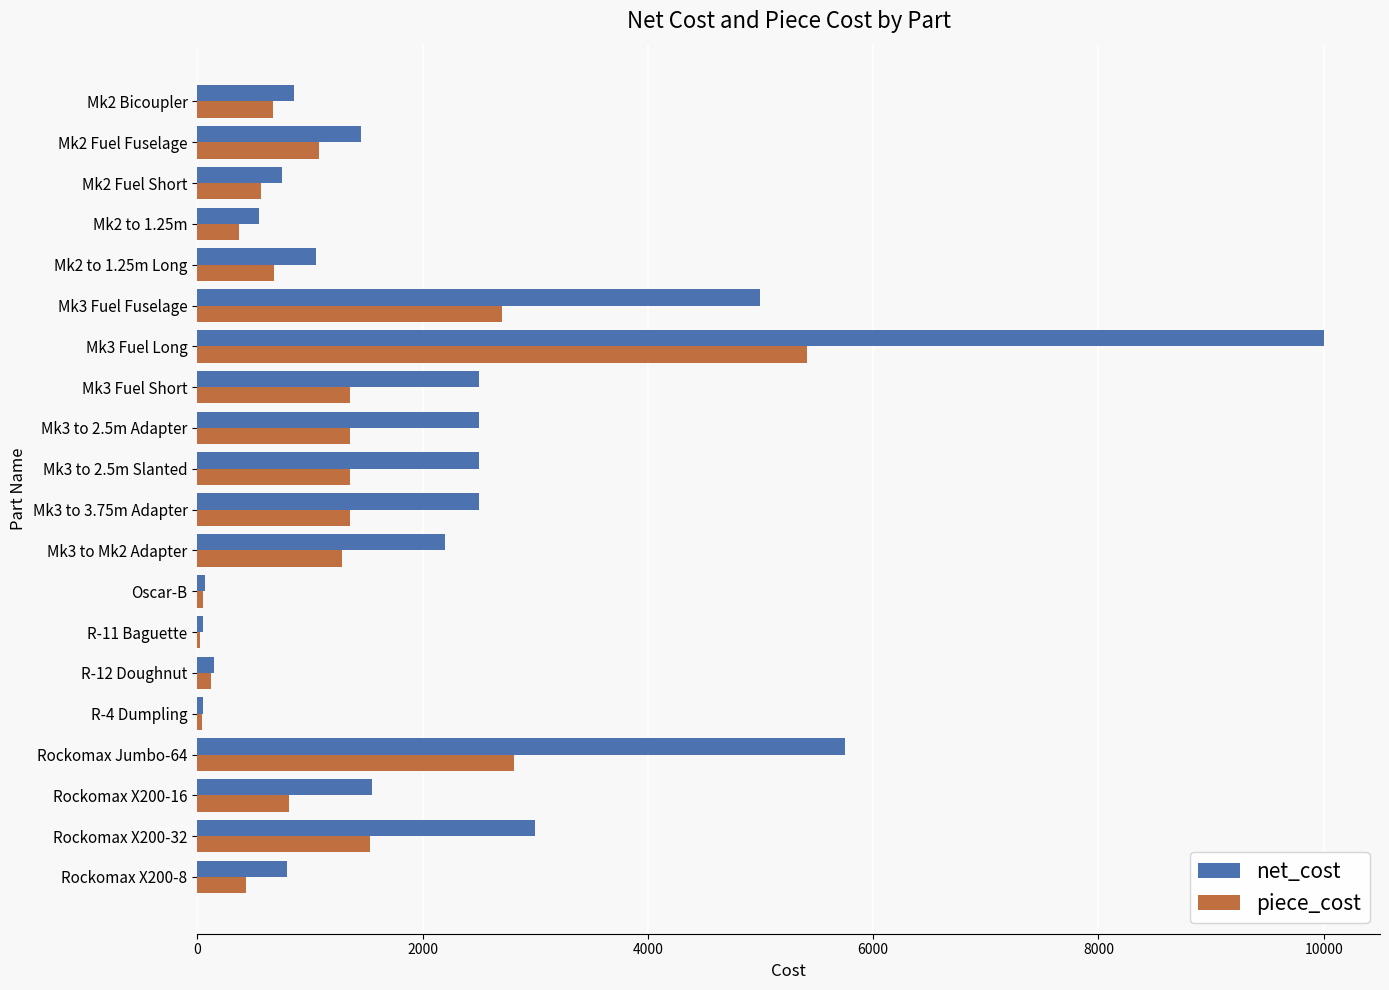

Is the value of piece_cost at Rockomax X200-8 greater than the value of net_cost at Mk3 Fuel Short?

No